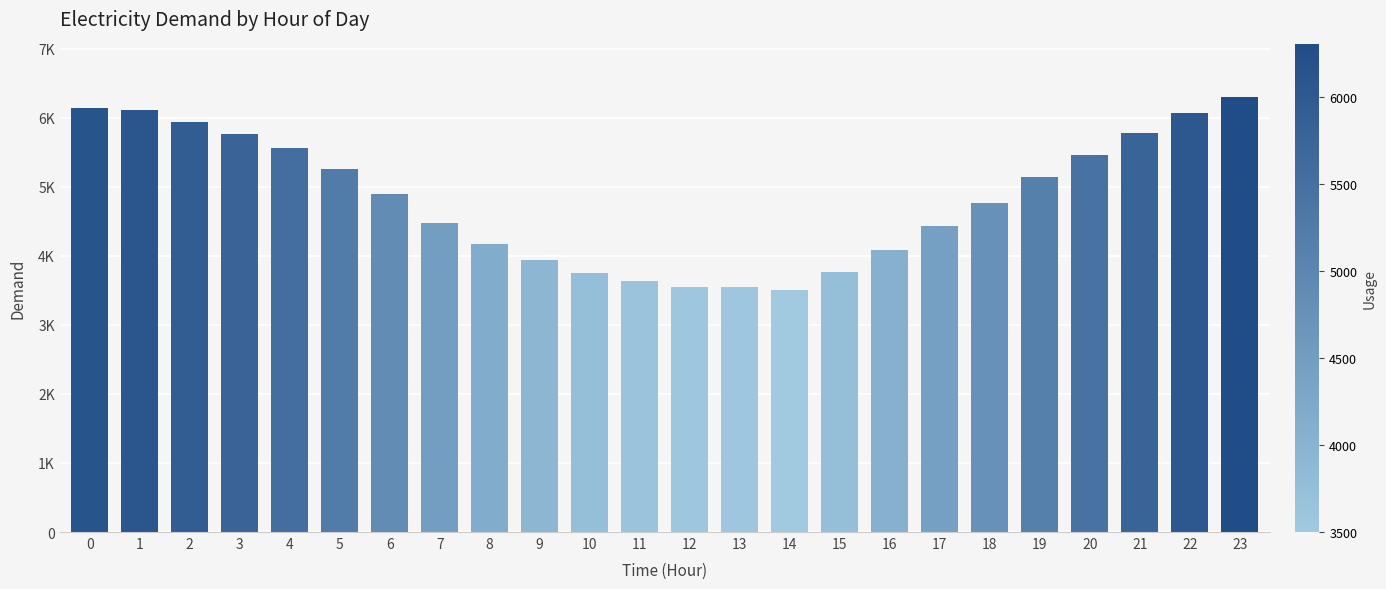

List the labels in order of value, smallest first.

14, 13, 12, 11, 10, 15, 9, 16, 8, 17, 7, 18, 6, 19, 5, 20, 4, 3, 21, 2, 22, 1, 0, 23